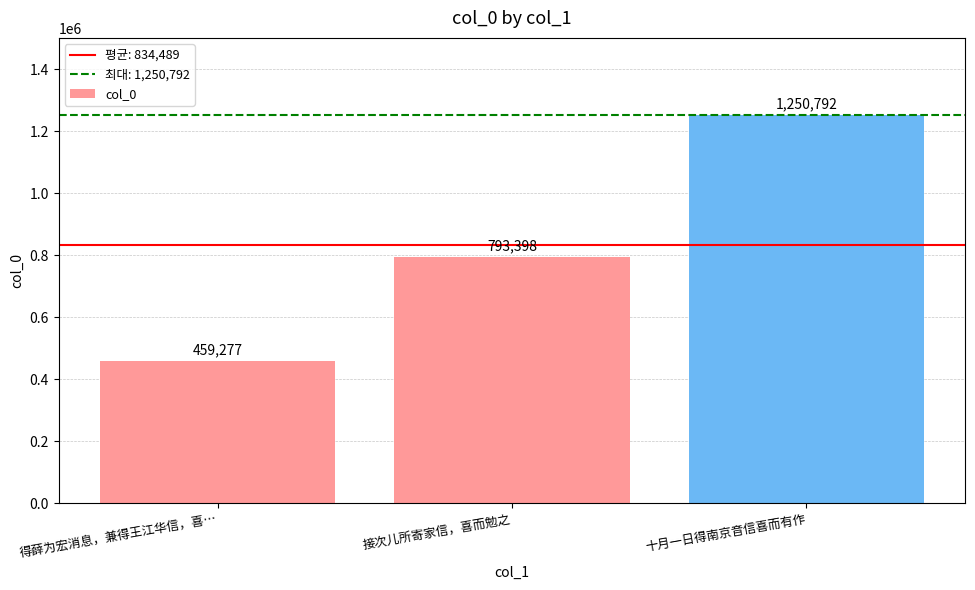

What is the difference between the values at 接次儿所寄家信，喜而勉之 and 十月一日得南京音信喜而有作?

457394